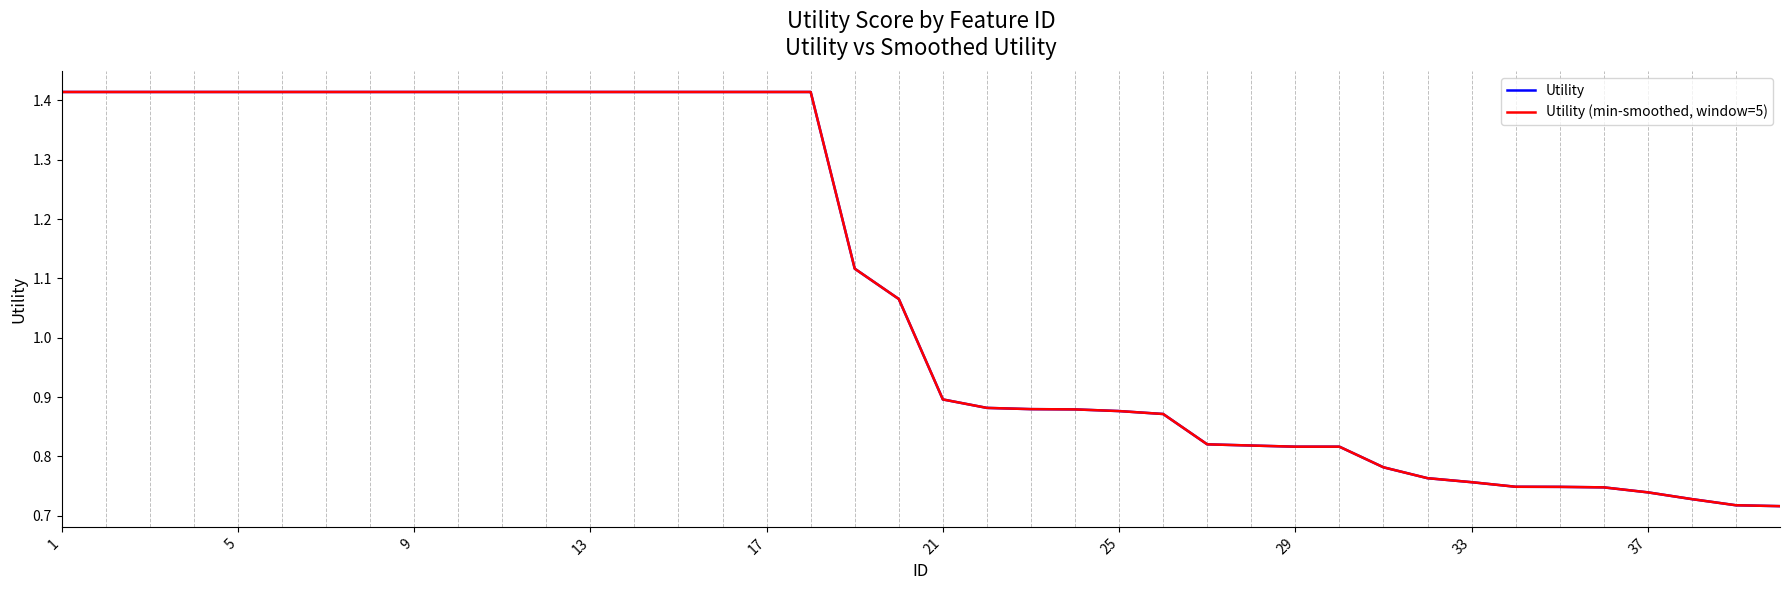

Does the chart have visible grid lines?

No